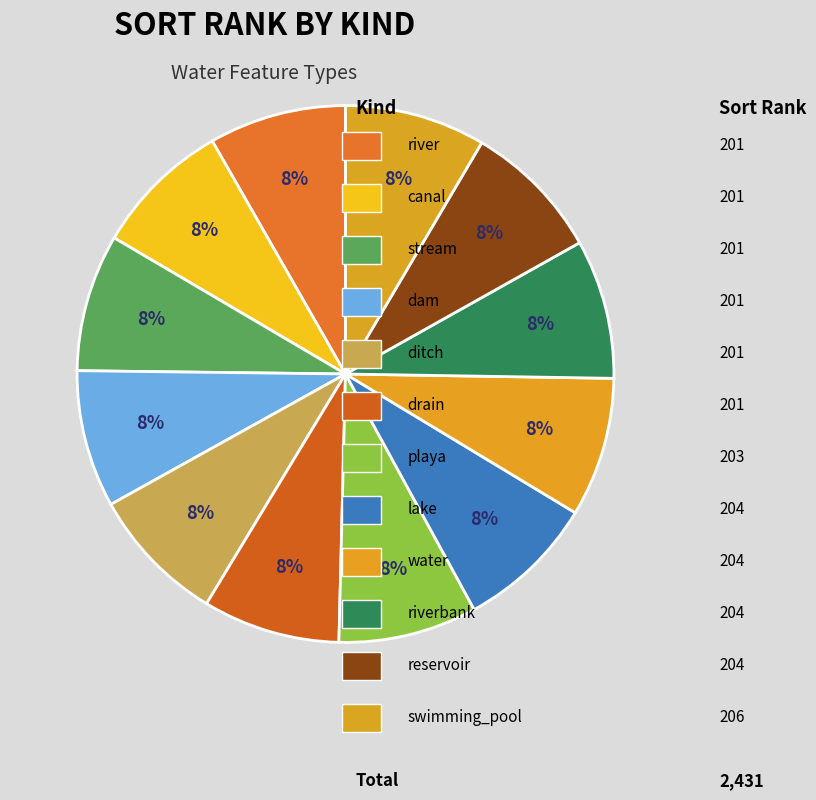

Is there any slice that represents more than half of the pie?

No